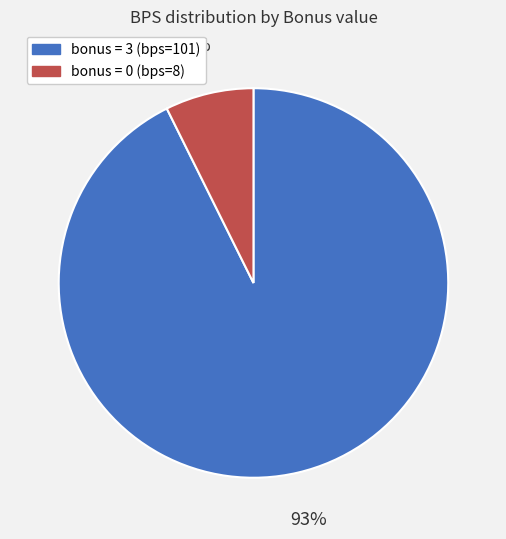

How many segments does this pie chart have?

2